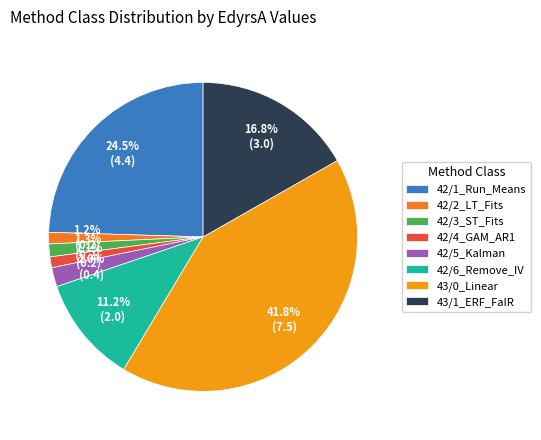

How many slices are in this pie chart?

8